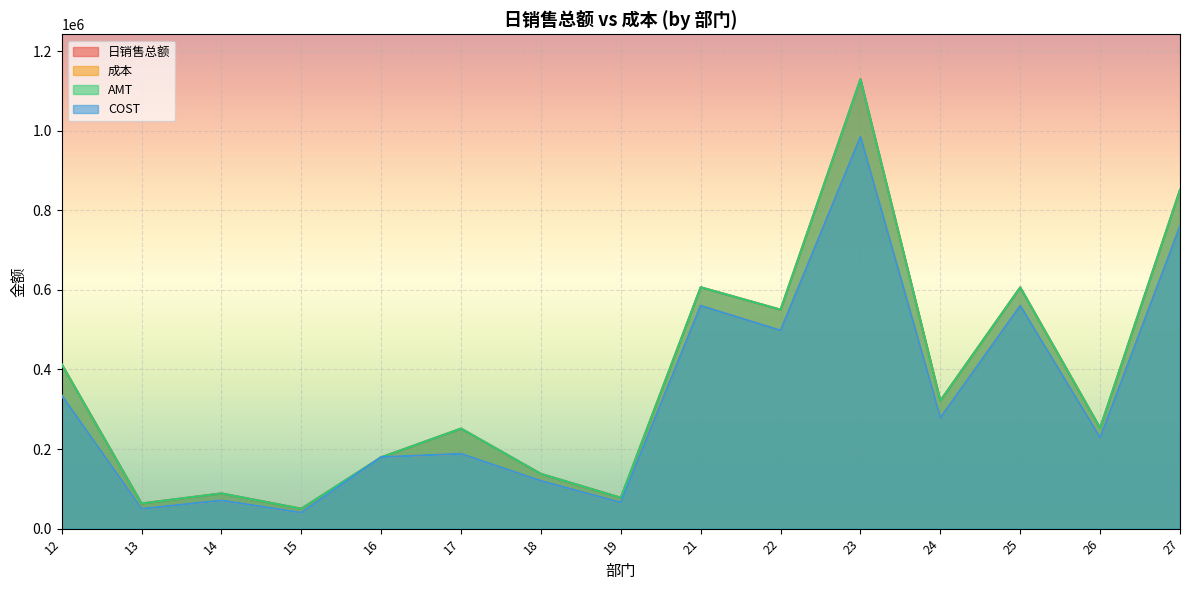

How many lines are shown in the chart?

4